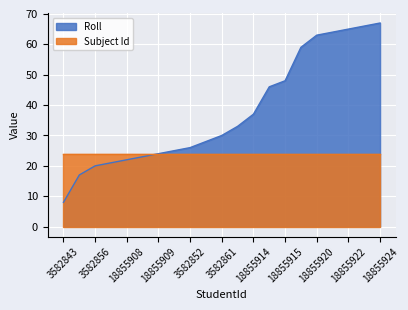

What is the change in value from 18855912 to 18855923?

+33